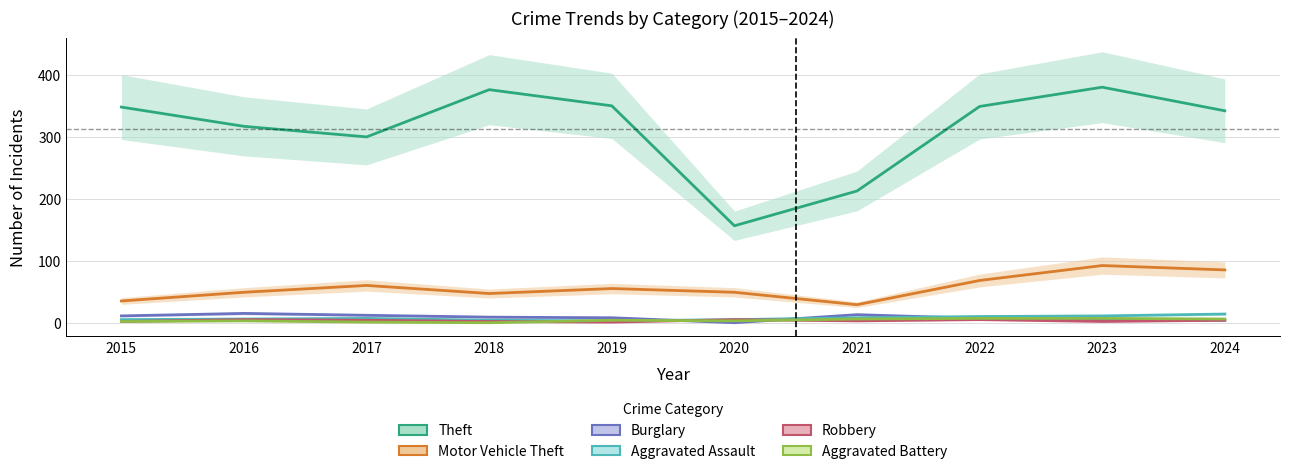

How many data points in Robbery are less than 5?

5